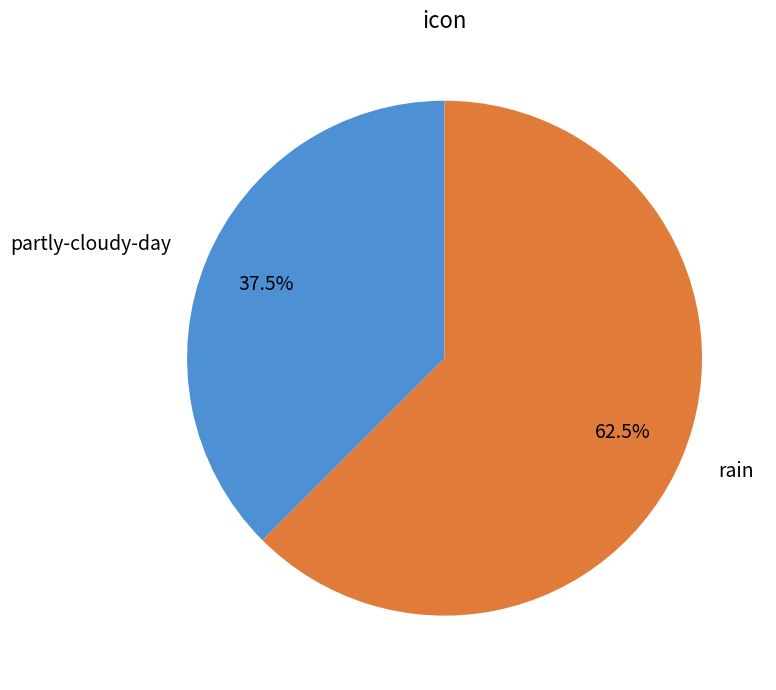

The partly-cloudy-day slice represents 50% of the pie. True or false?

False